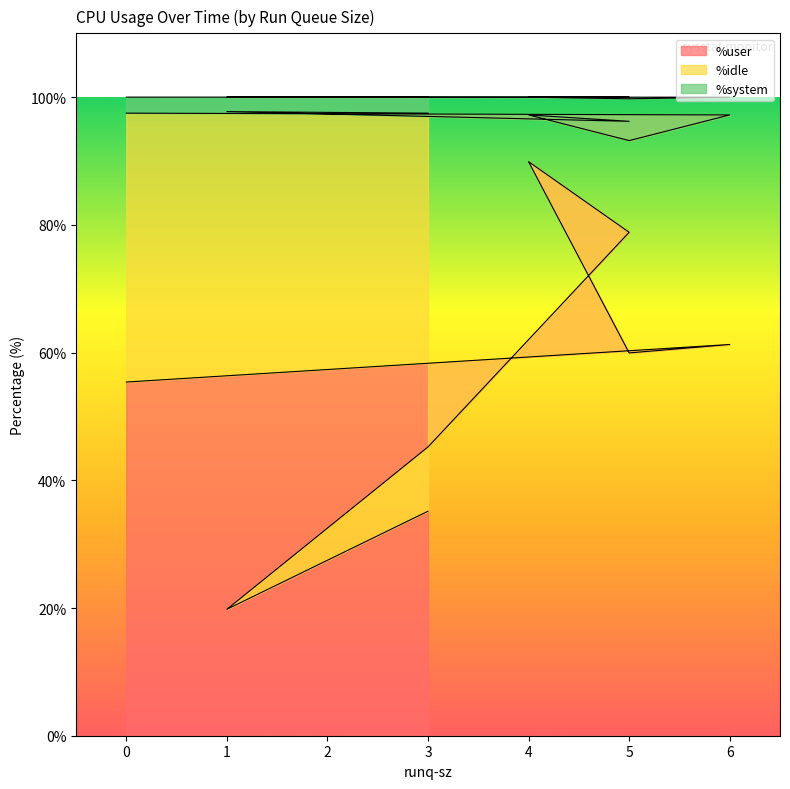

Does the chart display data point markers on the line(s)?

No